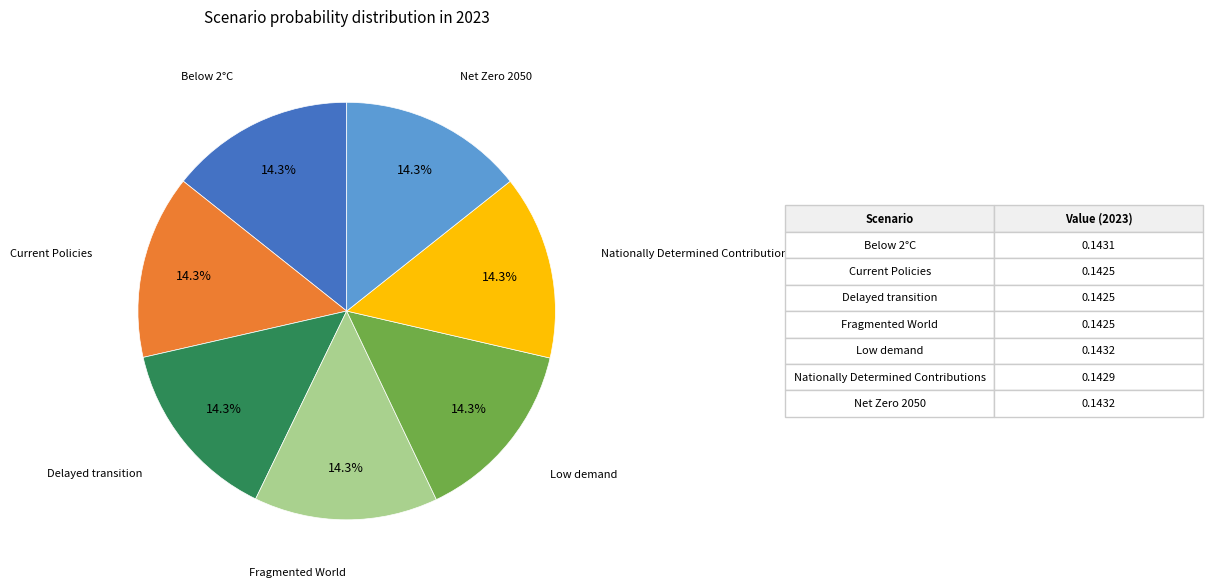

Does any single category account for the majority?

No